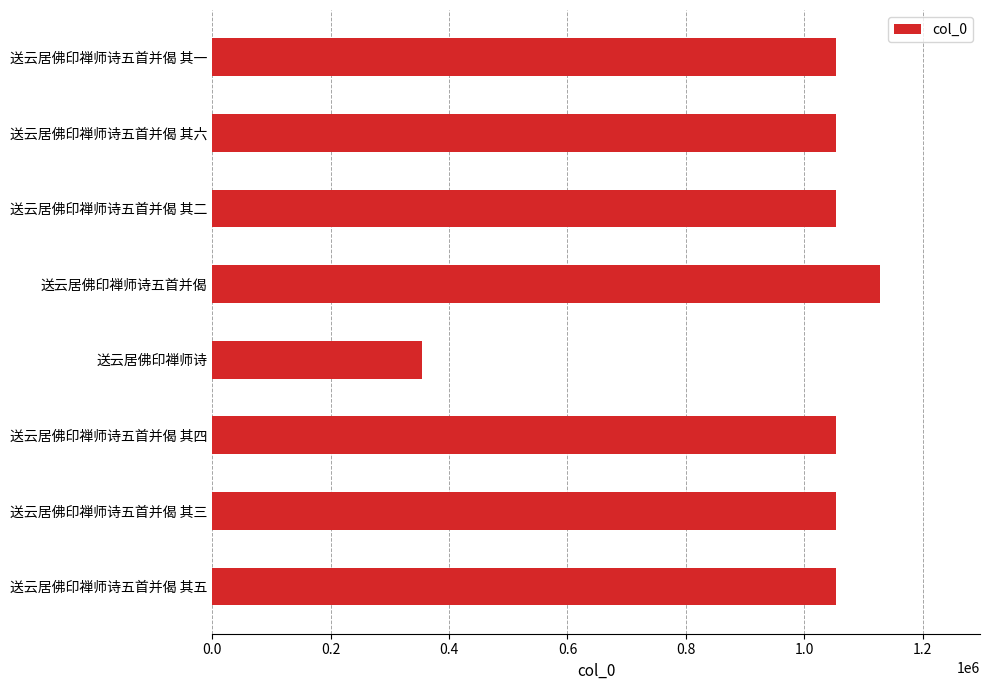

How many bars are there in total?

8